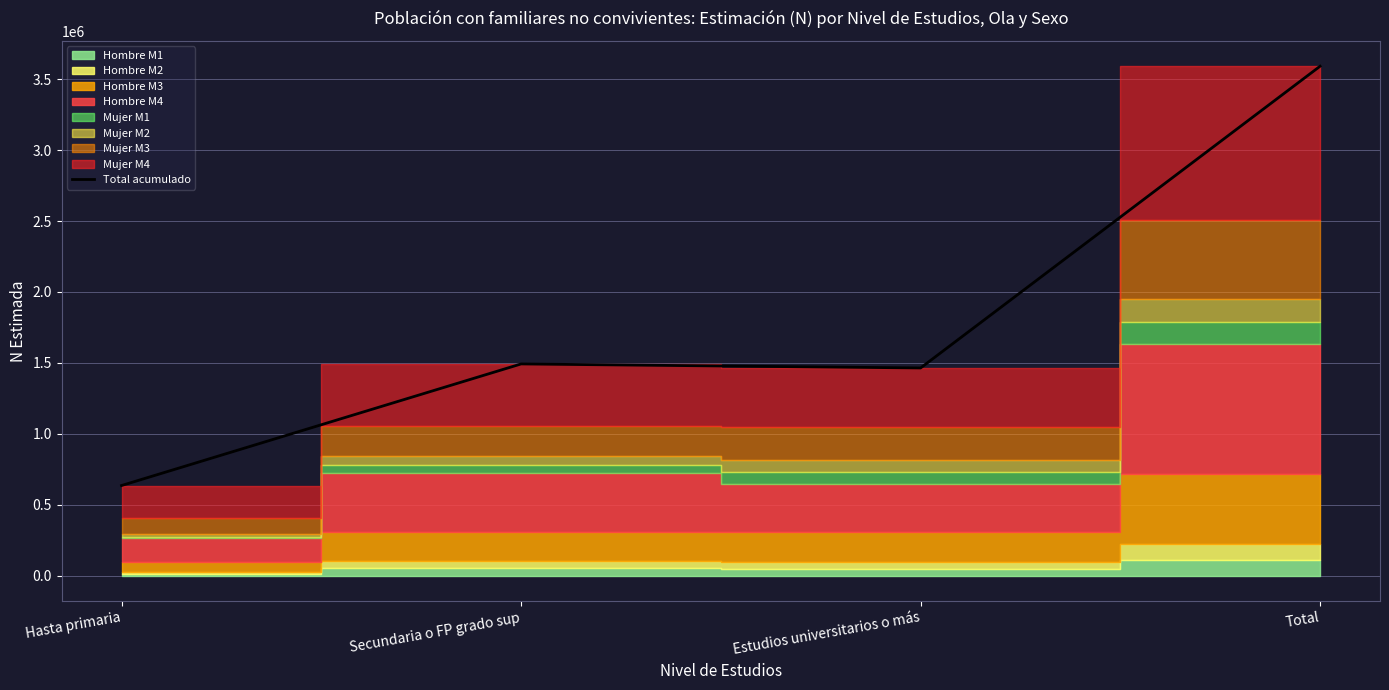

How many categories are shown in the chart?

4